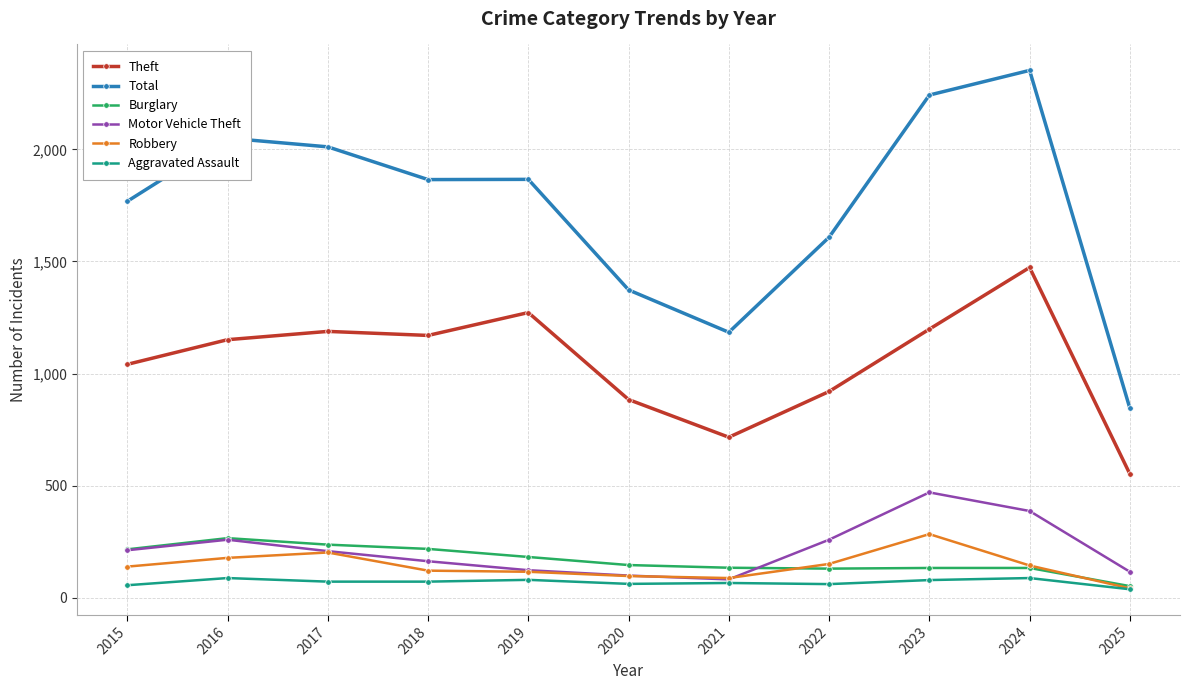

The Theft series shows 445 at 2016. True or false?

False